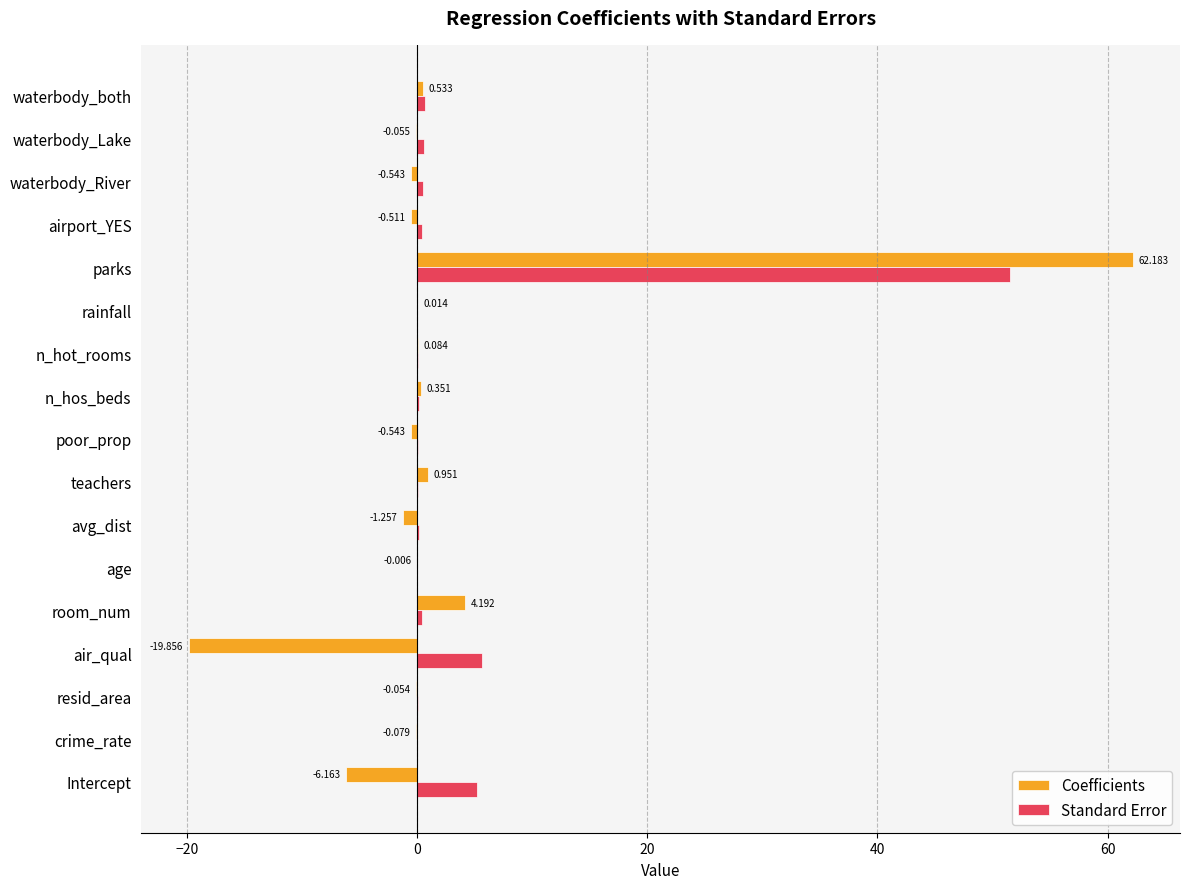

What are all the series names shown in the legend?

Coefficients, Standard Error